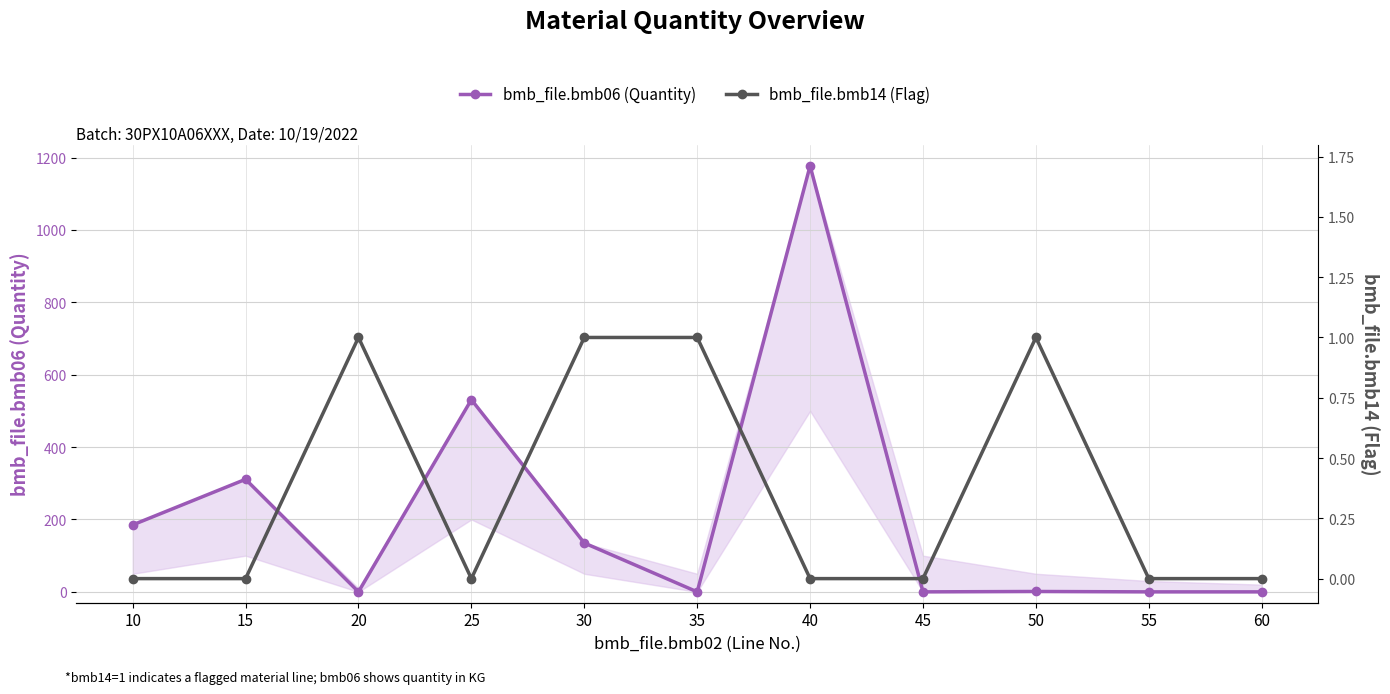

Between 60 and 45, which is larger?

60